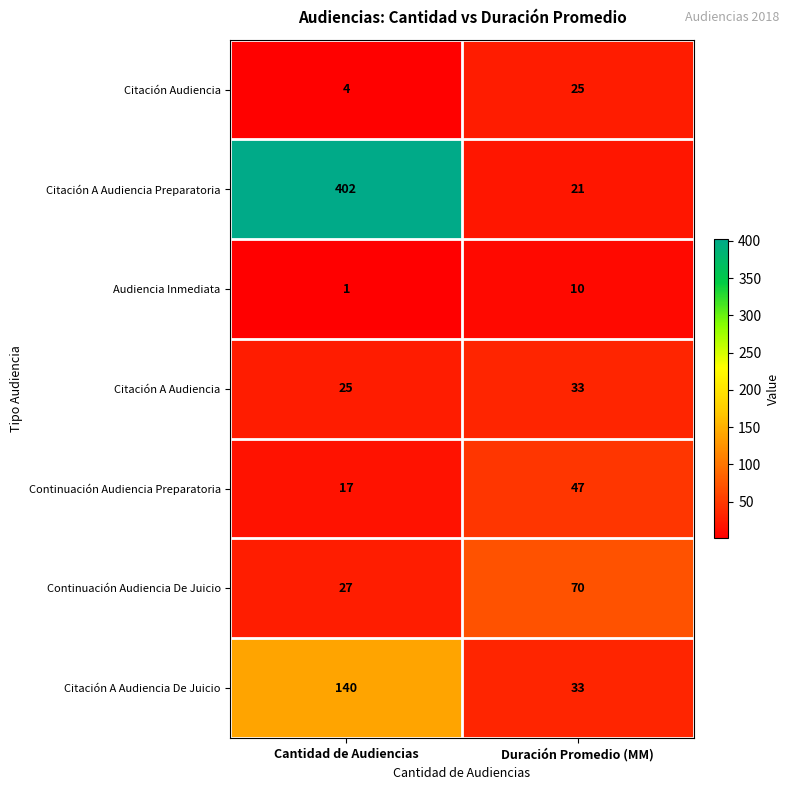

What is the sum of all Continuación Audiencia Preparatoria values?

64